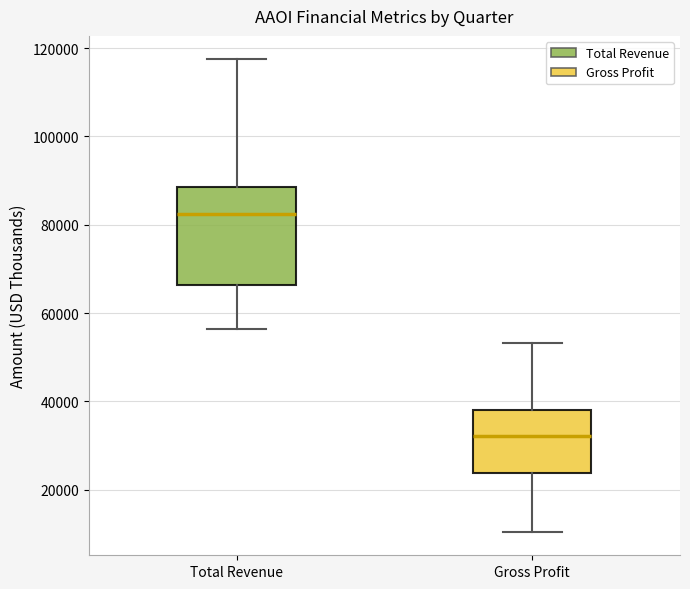

Reading left to right, read every box against the y-axis: the position of its median line, the range the box covers, and the ends of its whiskers. The values are not printed on the chart, so give them approximately, as read against the axis.

Total Revenue: median 82000, box 66000 to 88000, whiskers 56000 to 118000
Gross Profit: median 32000, box 24000 to 38000, whiskers 10000 to 54000